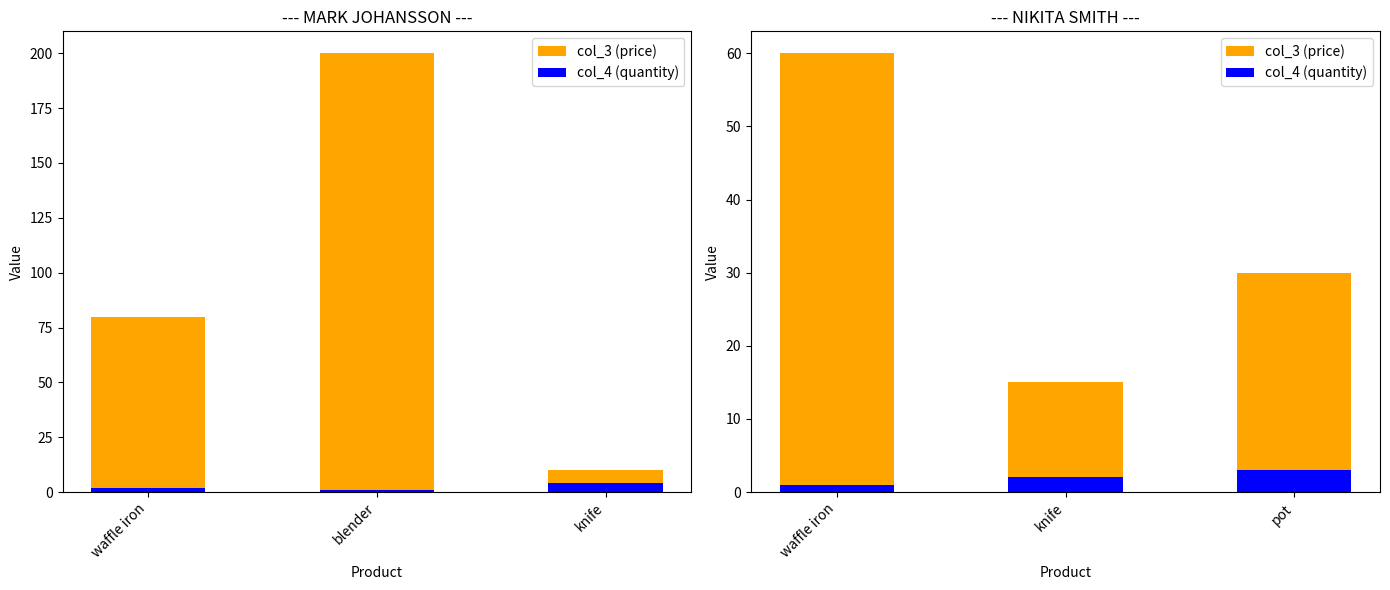

What is the maximum value for col_3 (price)?

60